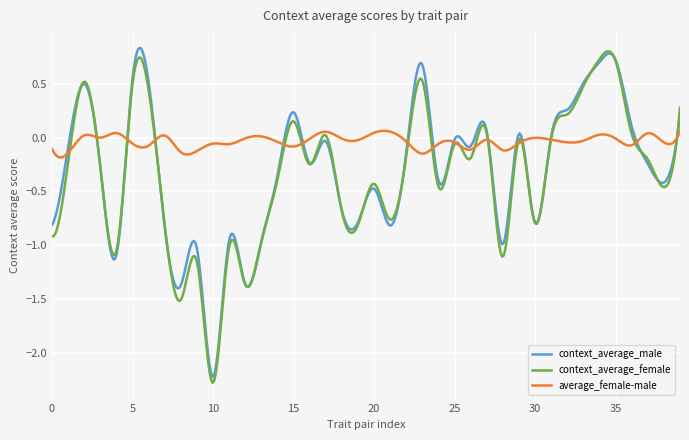

Is this an area chart (filled region under the line)?

No